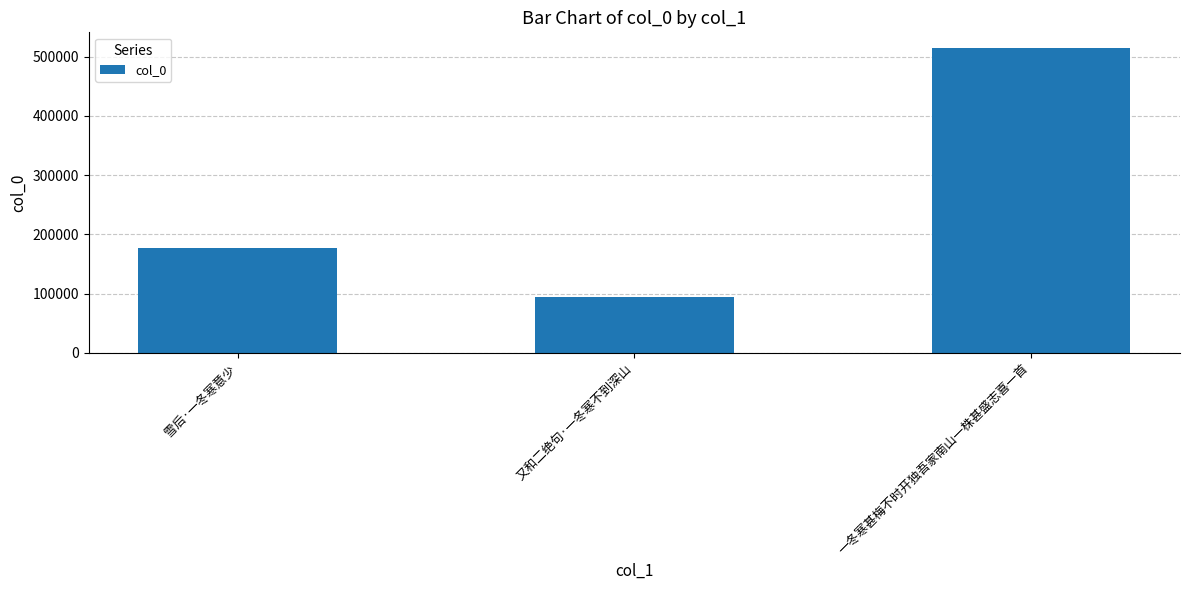

Where is the data nearest to the value 304871?

雪后·一冬寒意少